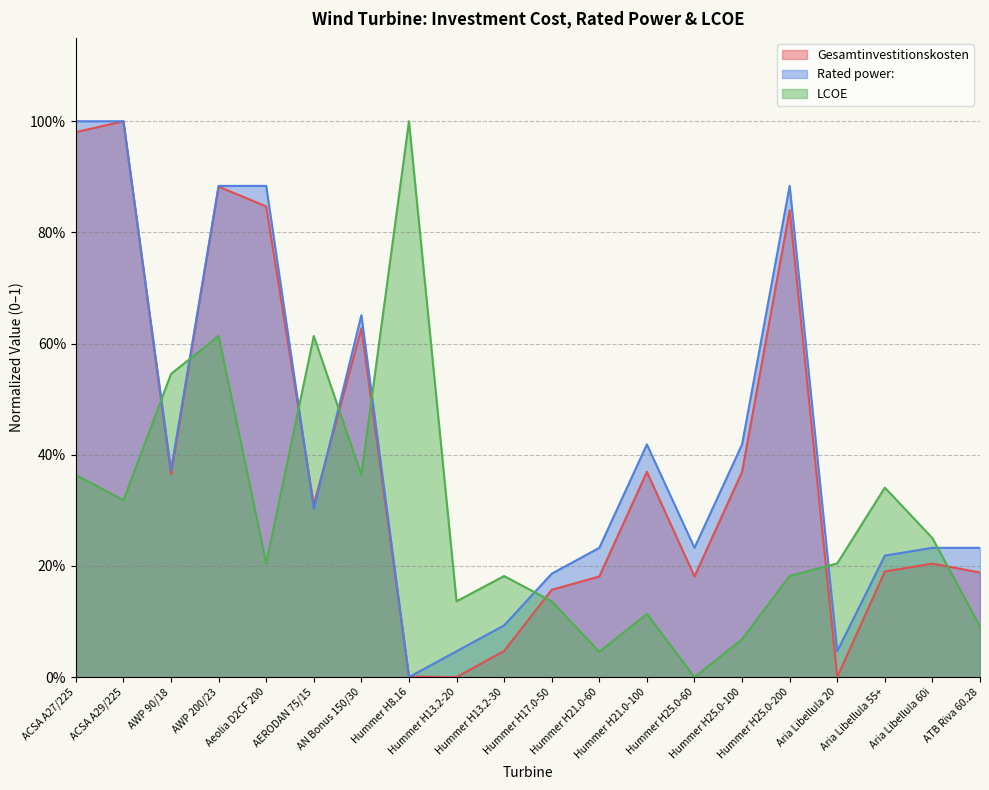

What is the sum of the Gesamtinvestitionskosten values at Hummer H25.0-200 and Hummer H13.2-30?

0.9